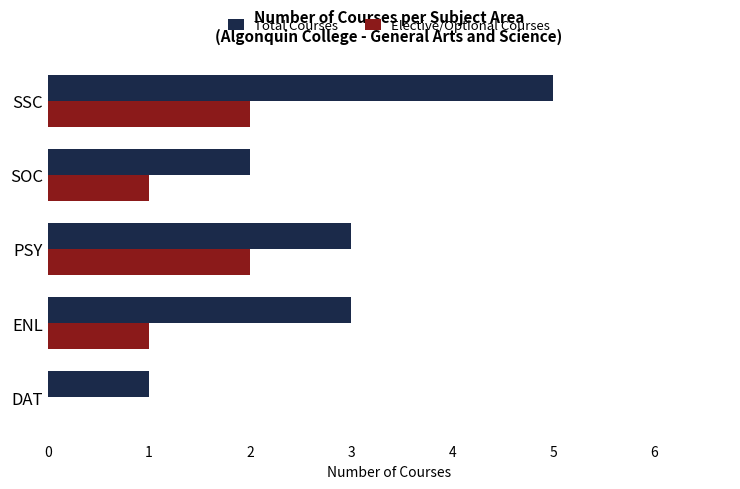

The value of Elective/Optional Courses at ENL is 1. True or false?

True